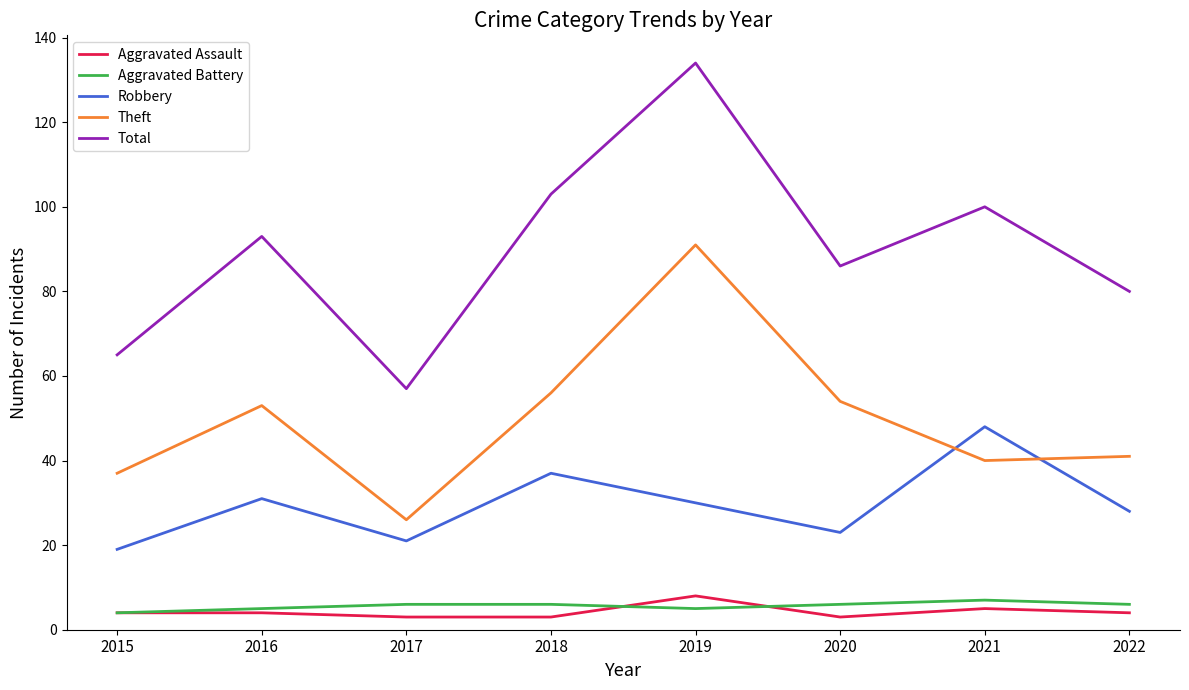

True or false: Aggravated Battery and Total intersect in this chart.

False